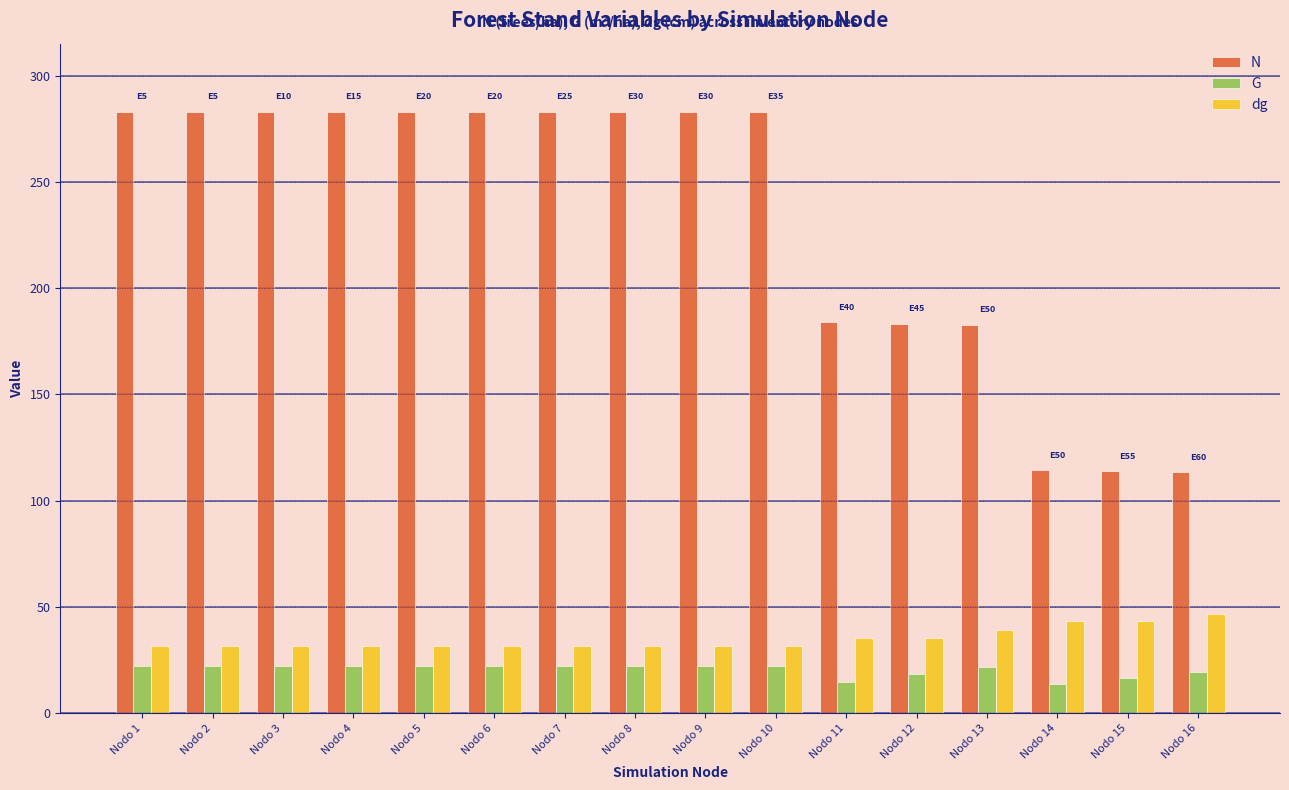

What is the sum of all G values?

326.6